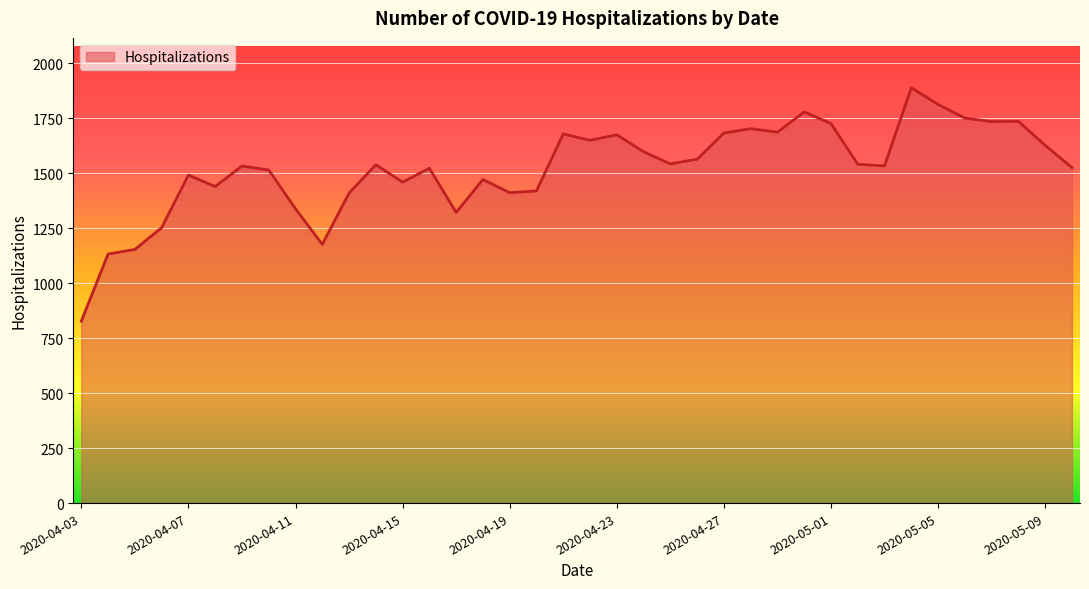

What is the maximum value shown in the chart?

1888